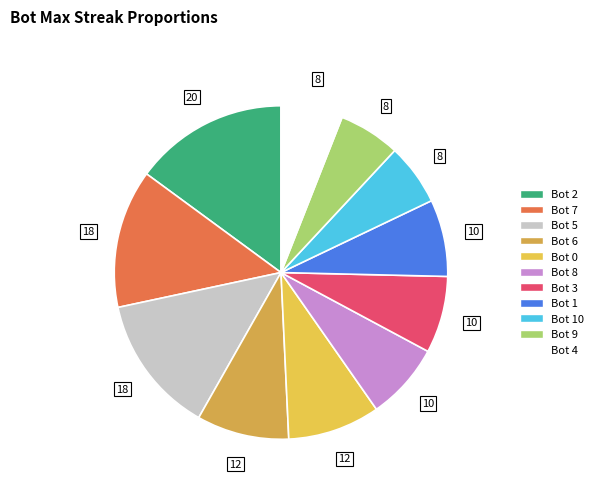

Is there any slice that represents more than half of the pie?

No